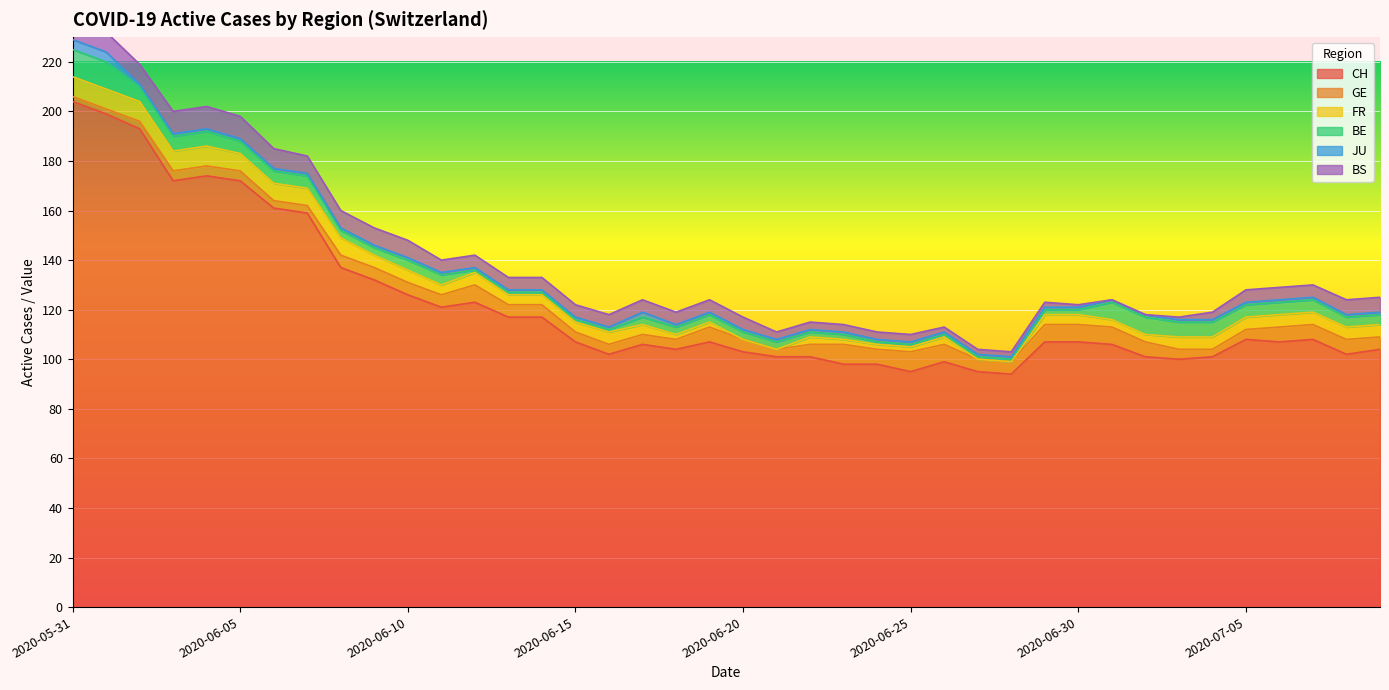

True or false: JU and BE intersect in this chart.

False